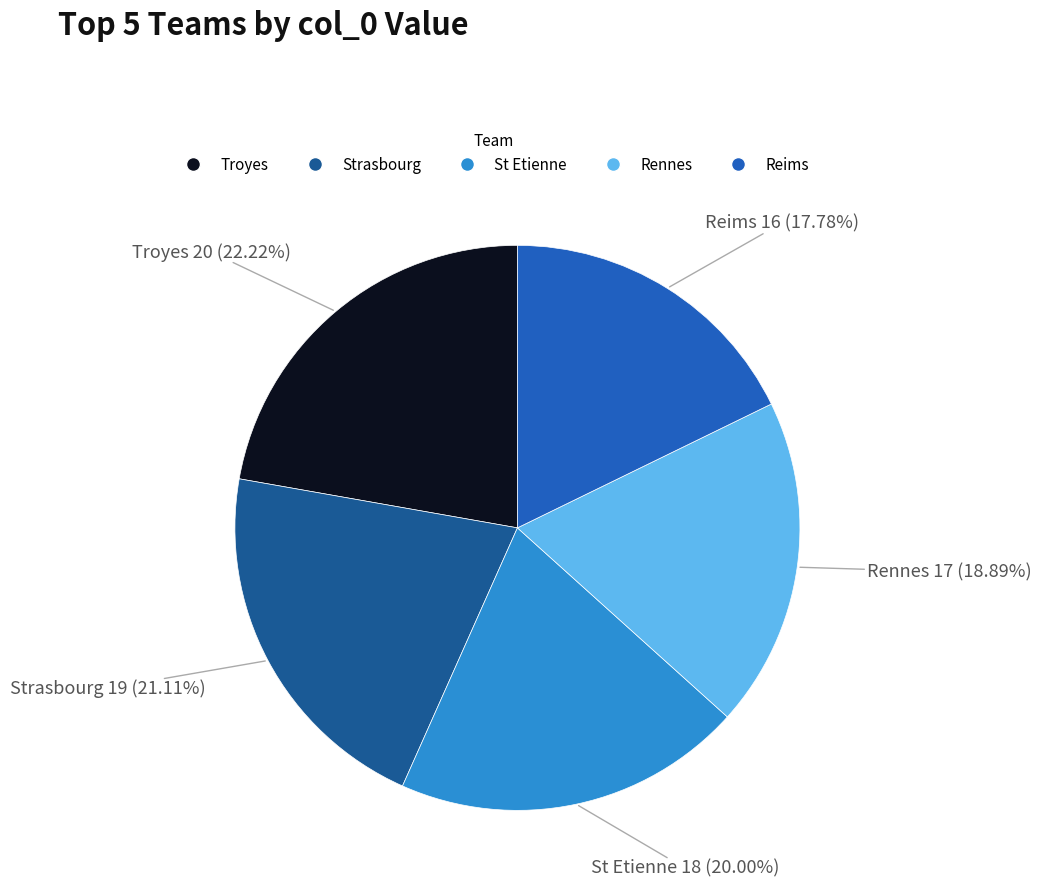

Does any single category account for the majority?

No